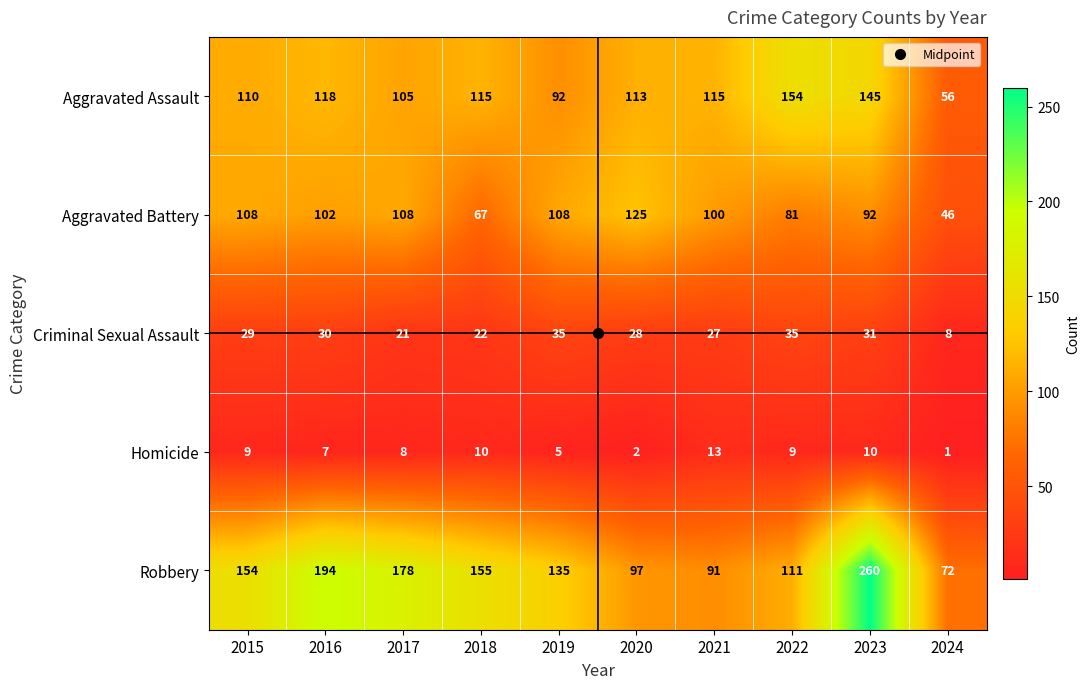

Which series changed the most between 2023 and 2024?

Robbery